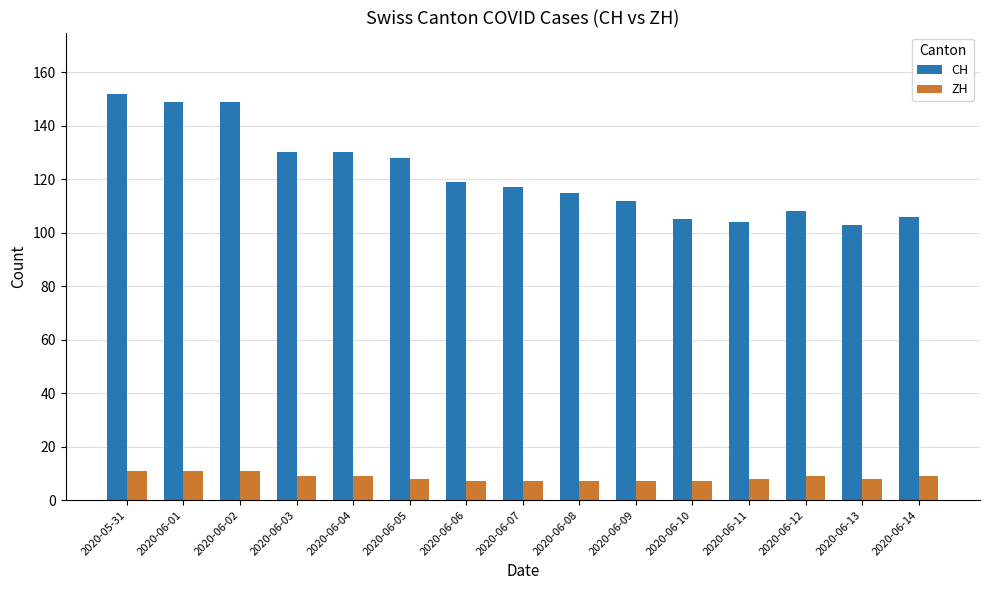

Which series has the largest range (max minus min)?

CH